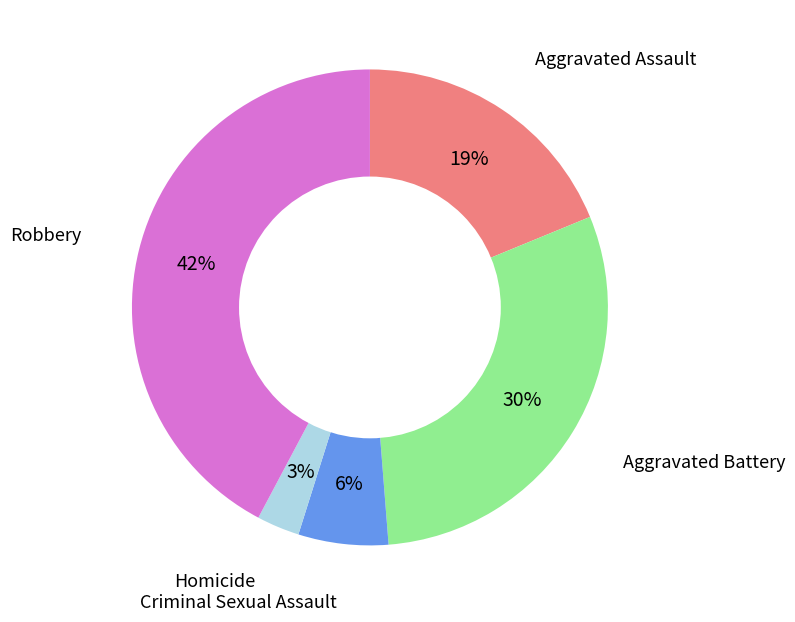

Does Robbery represent more than half of the total?

No